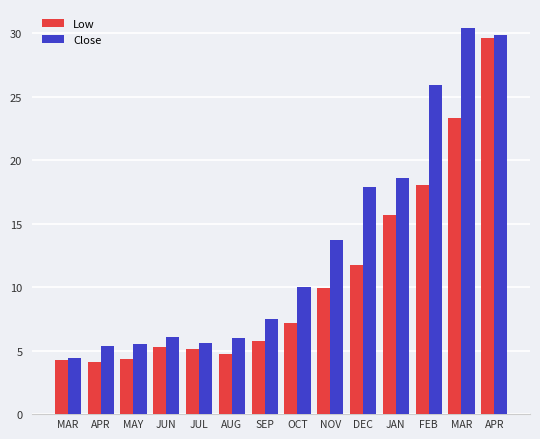

How many data points does each series have?

14